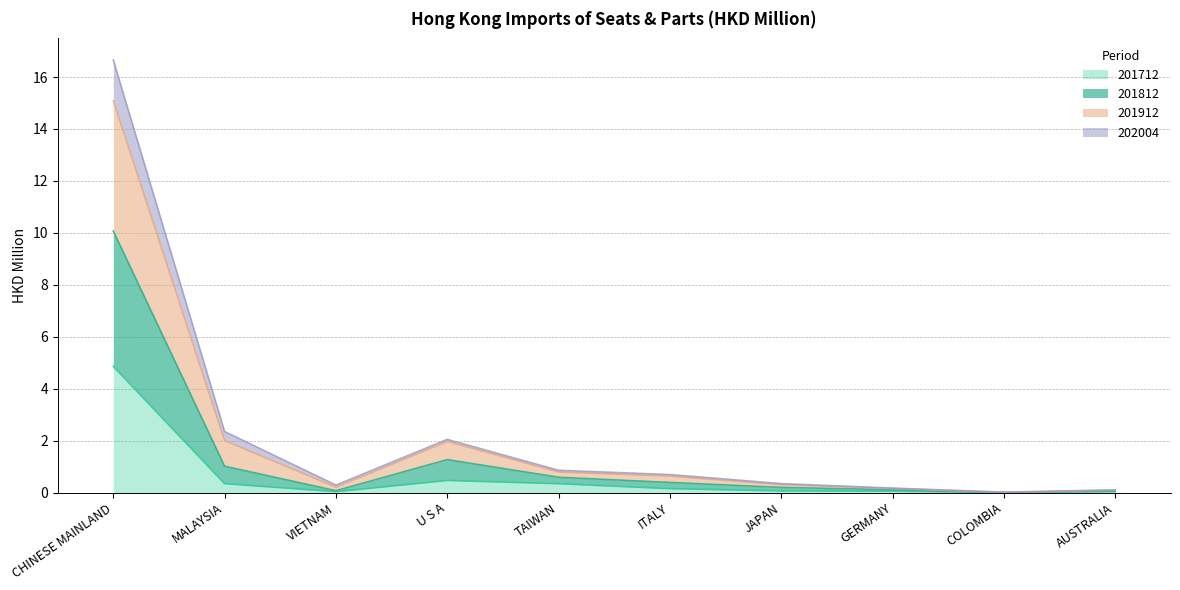

At which category does 201912 reach its first local valley?

VIETNAM